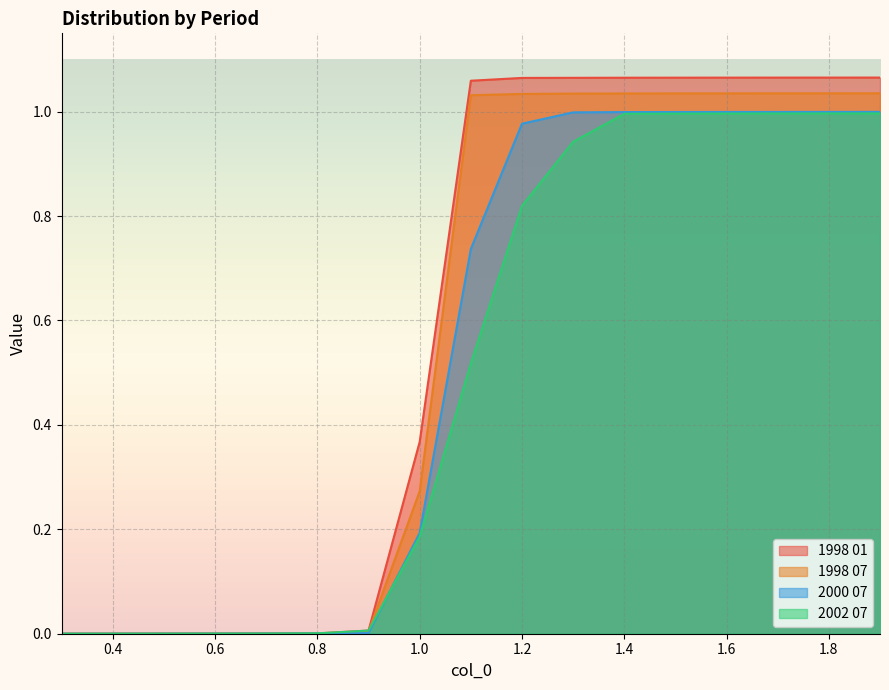

Rank the series at 1.1 from highest to lowest value.

1998 01, 1998 07, 2000 07, 2002 07